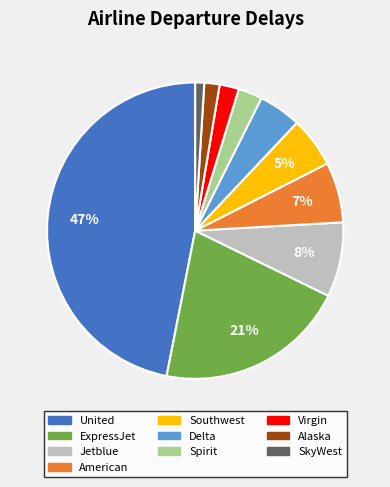

Is there a majority slice in this chart?

No